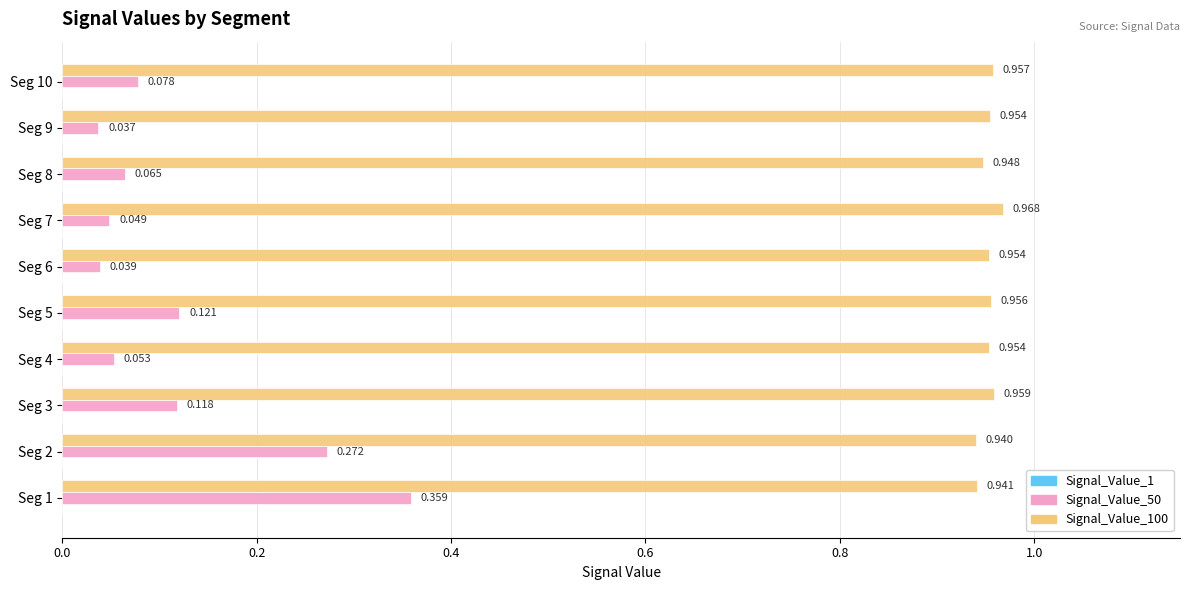

Count the number of data series in this chart.

3